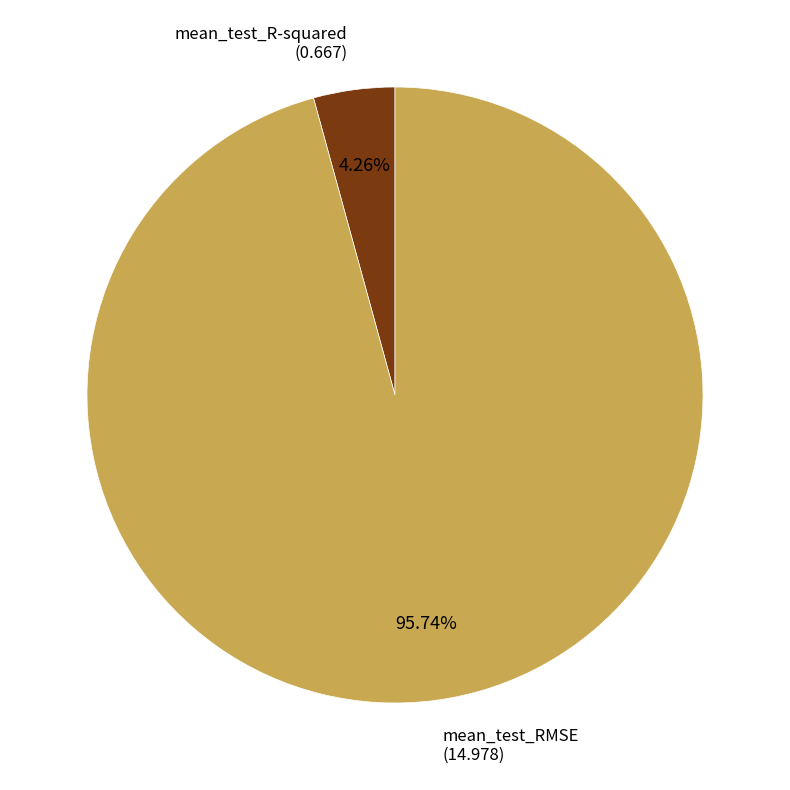

Is mean_test_RMSE the majority of the pie?

Yes